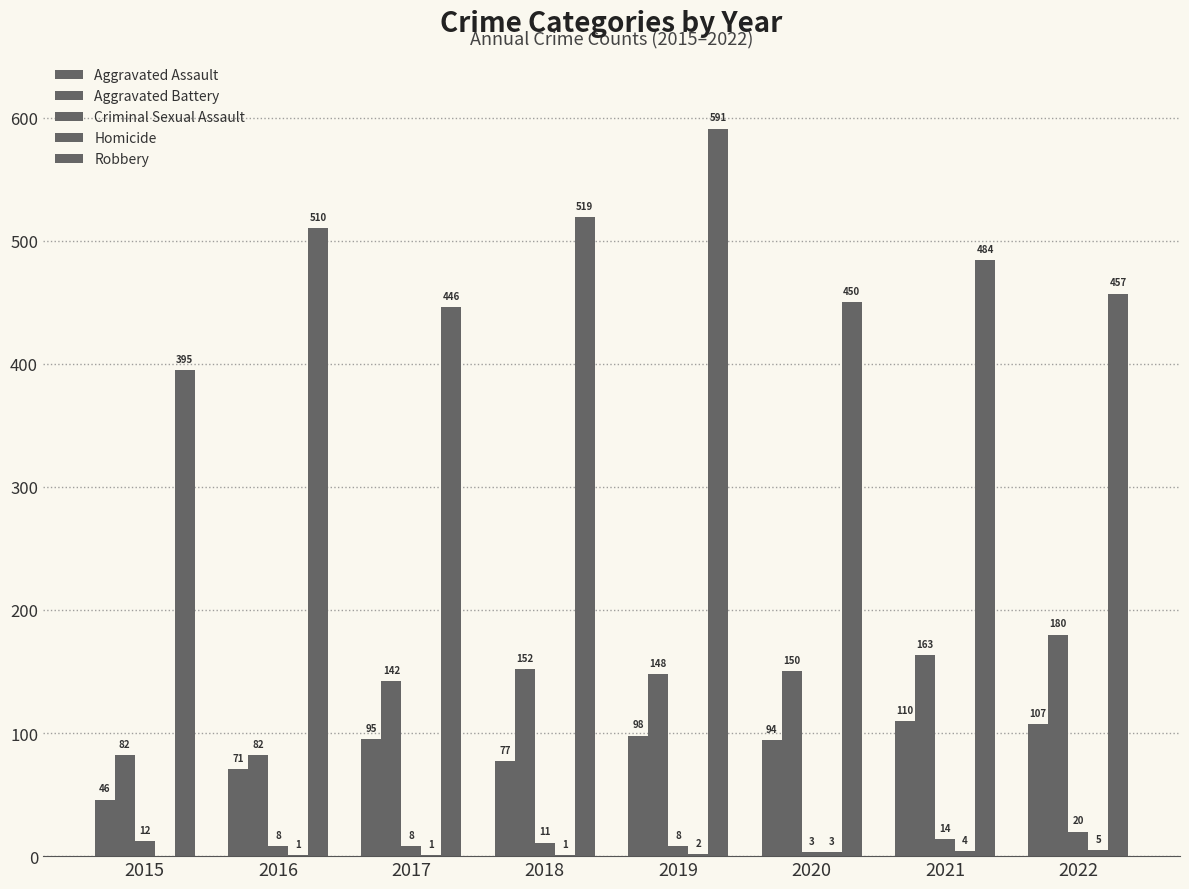

Read the Robbery value at 2018, to the nearest 50.

500